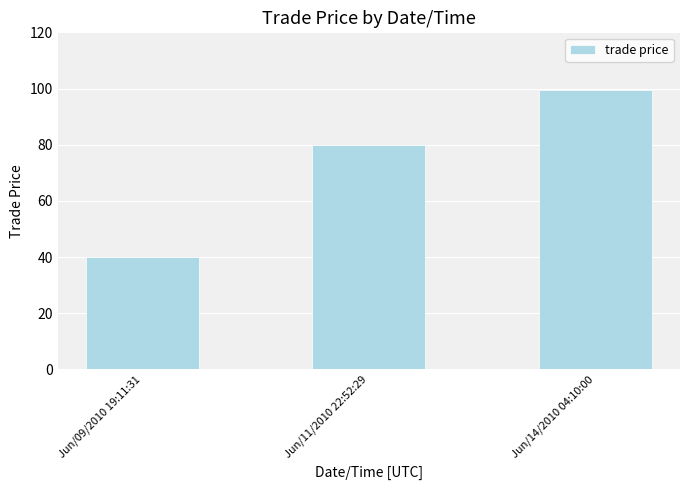

Reading left to right, transcribe all the data shown in this chart.

40.0	80.0	99.5